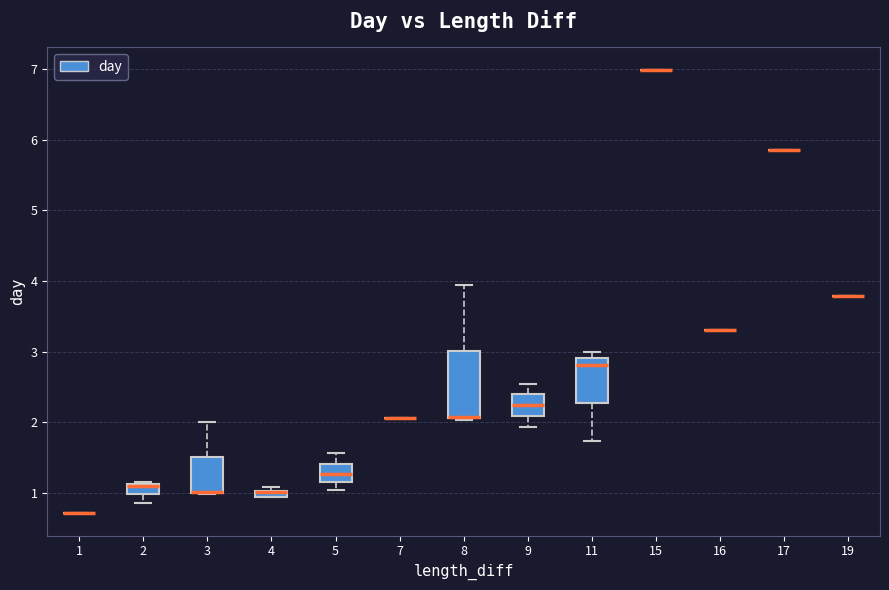

Comparing the boxes themselves (not the whiskers), which one is the tallest?

8